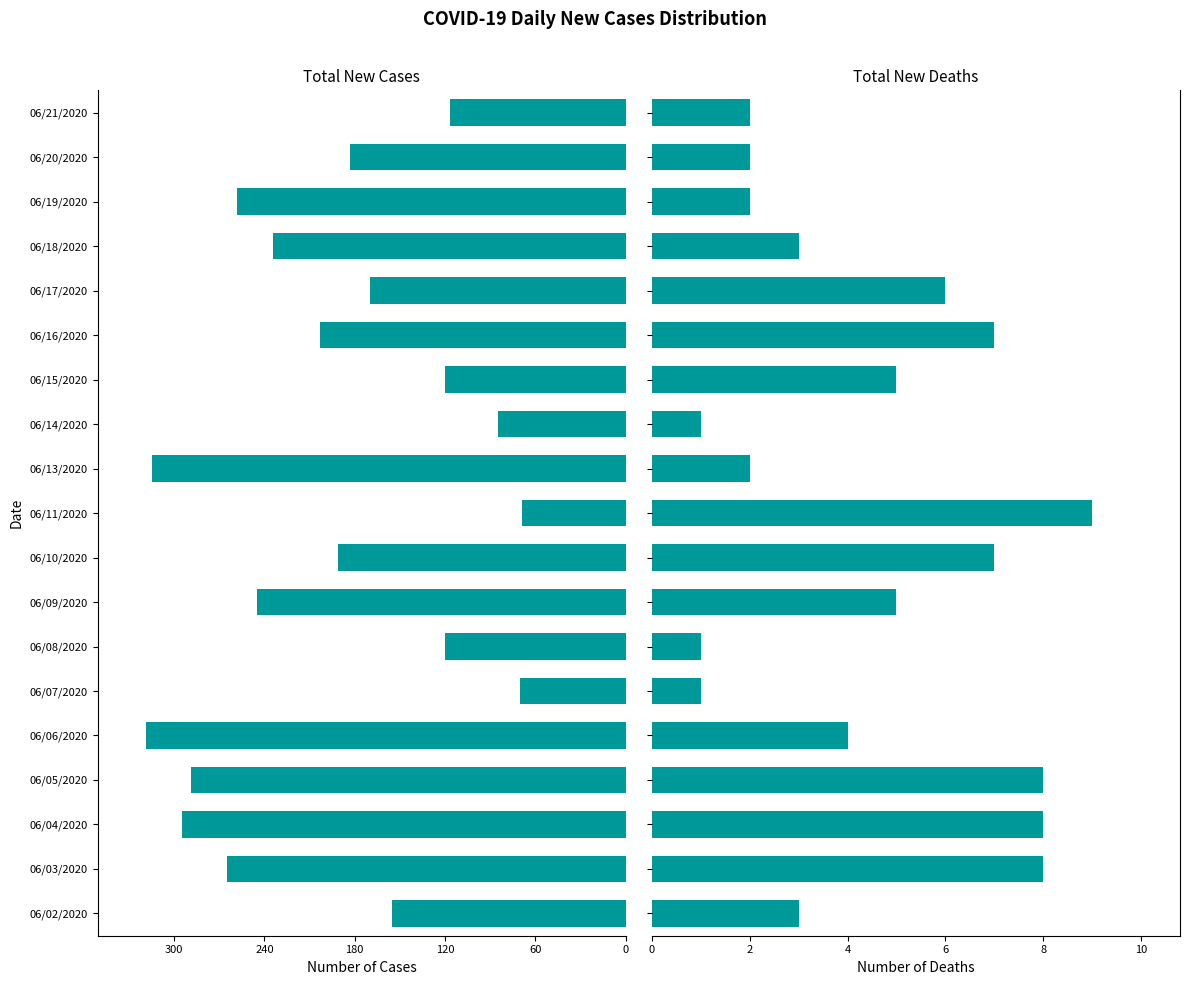

How many bars are there in each group?

2